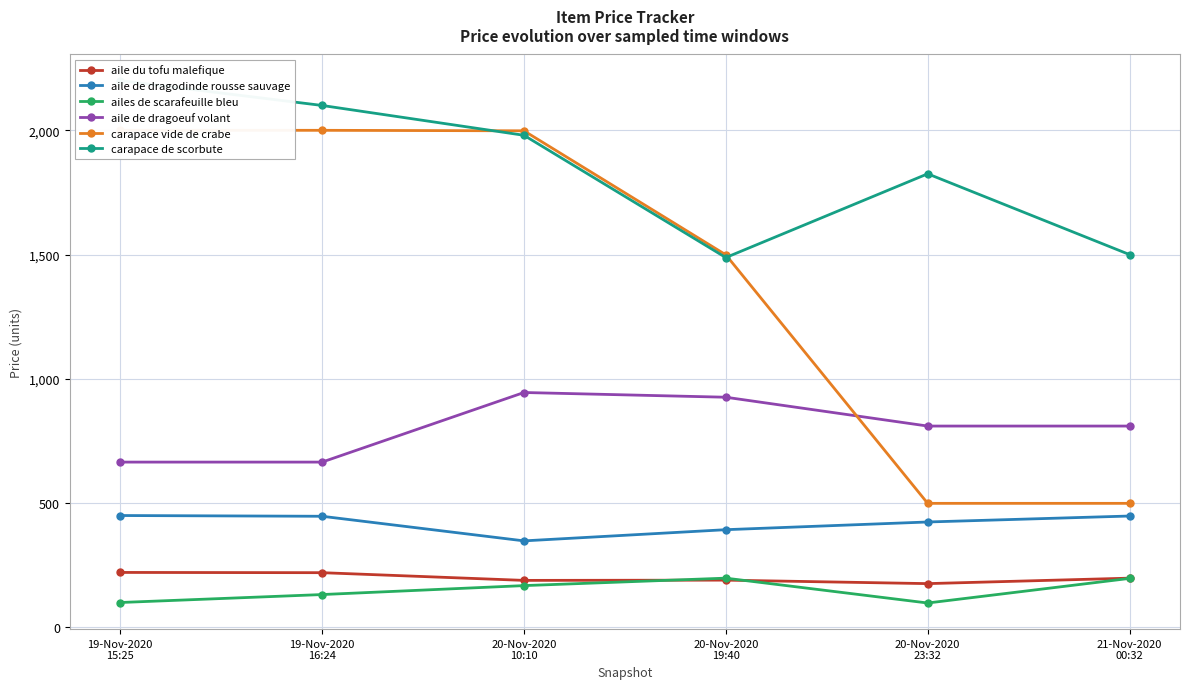

Between 20-Nov-2020
10:10 and 20-Nov-2020
19:40, which is larger?

20-Nov-2020
19:40